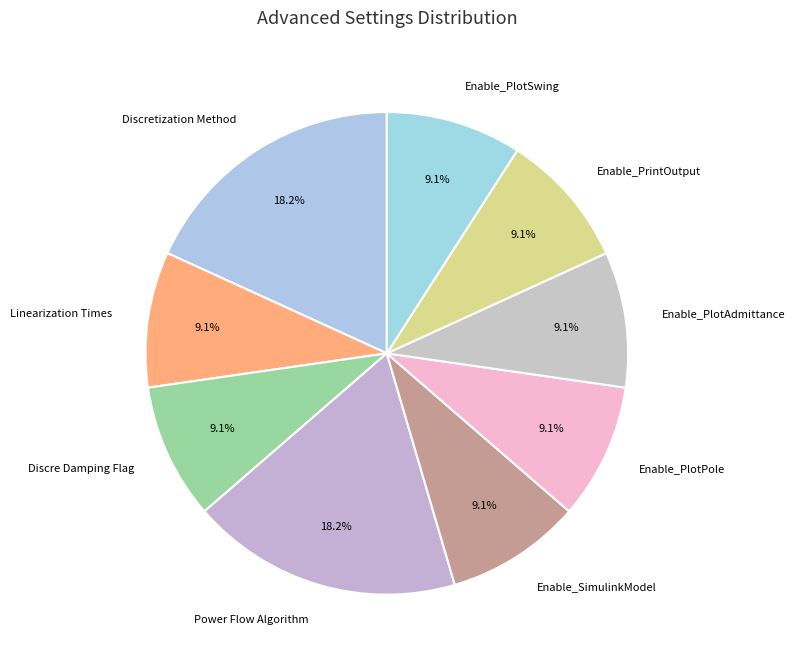

Combined, what portion of the pie is Enable_PlotAdmittance and Discretization Method?

27.3%